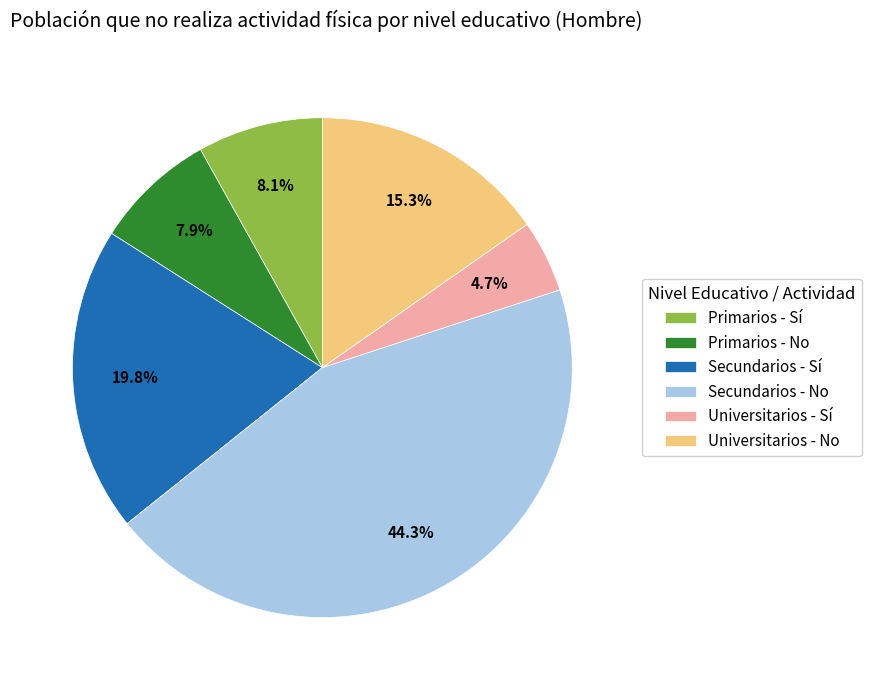

Which category has the biggest portion of the pie?

Secundarios - No